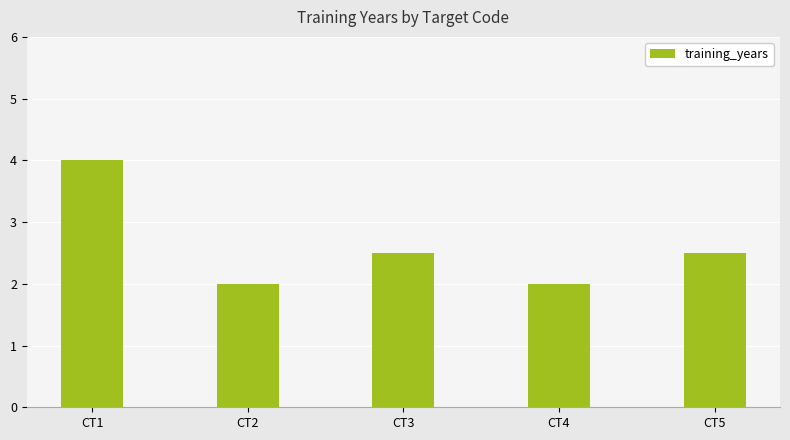

What is the value of the 3rd bar from the left?

2.5